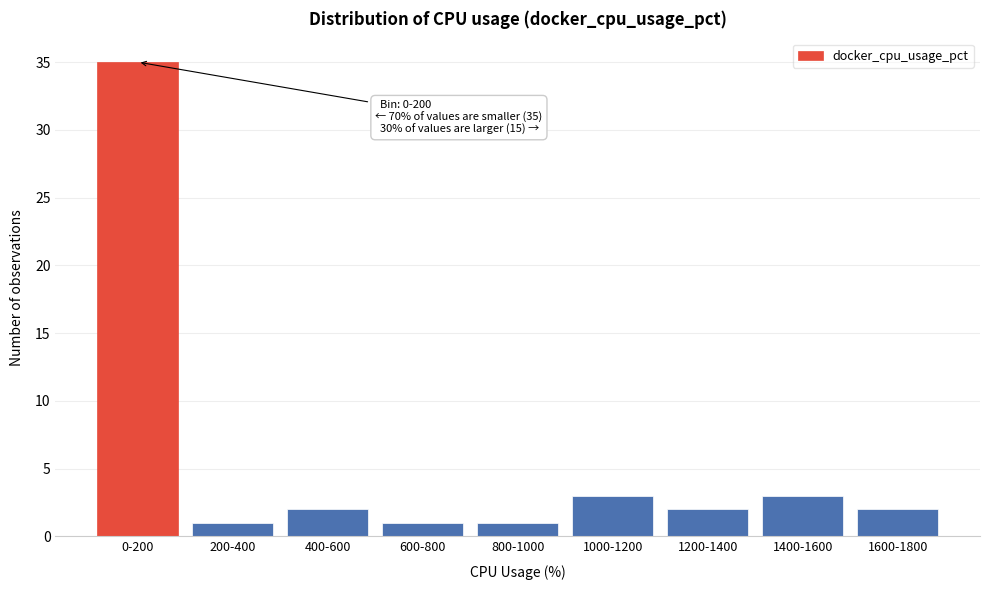

Reading right to left, what are all the values shown in this chart?

2	3	2	3	1	1	2	1	35